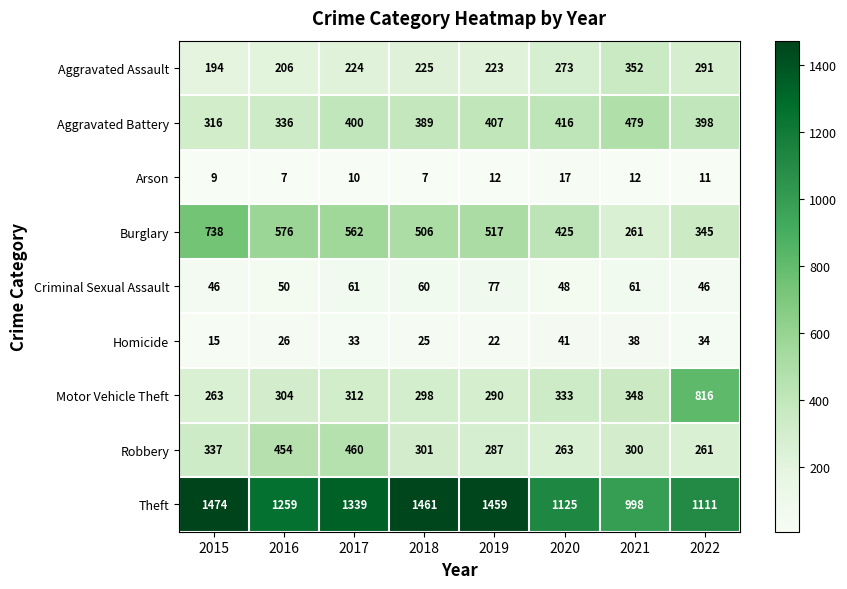

What is the sum of all Theft values?

10226